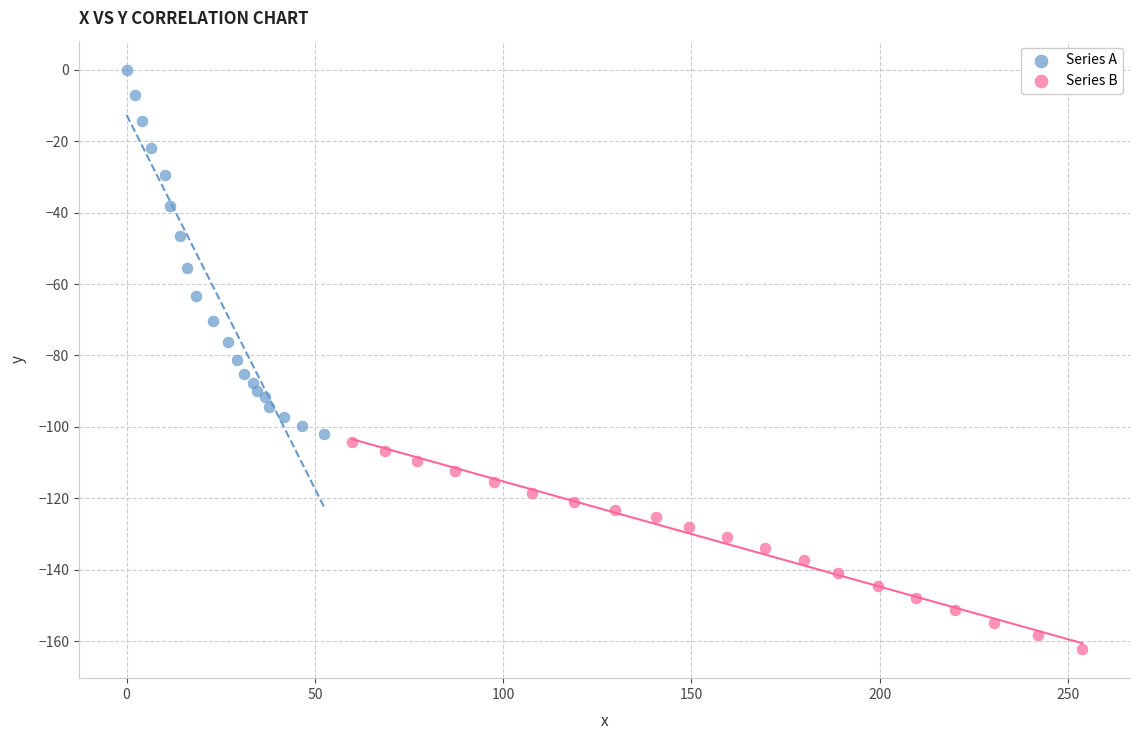

Which series reaches the minimum Y coordinate?

Series B